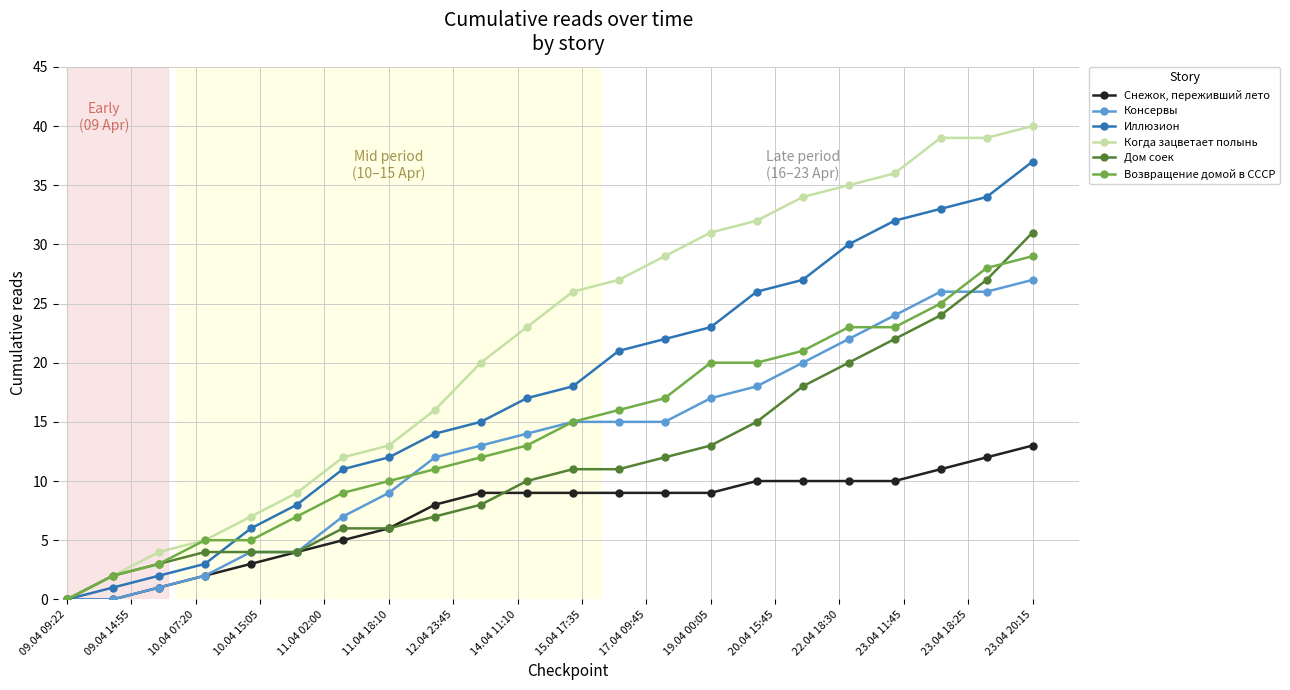

Is this an area chart (filled region under the line)?

No